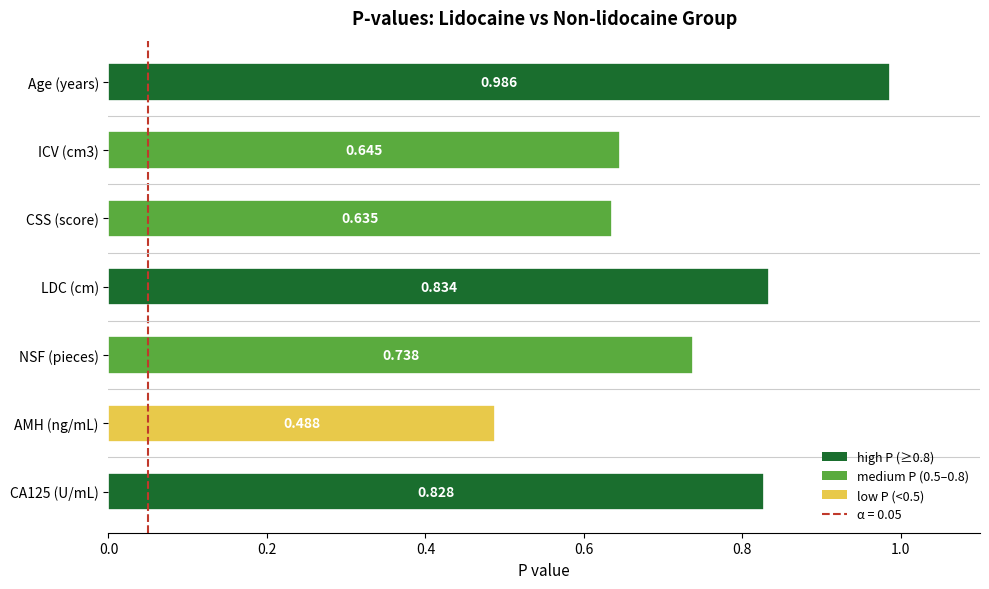

Between AMH (ng/mL) and NSF (pieces), which is larger?

NSF (pieces)